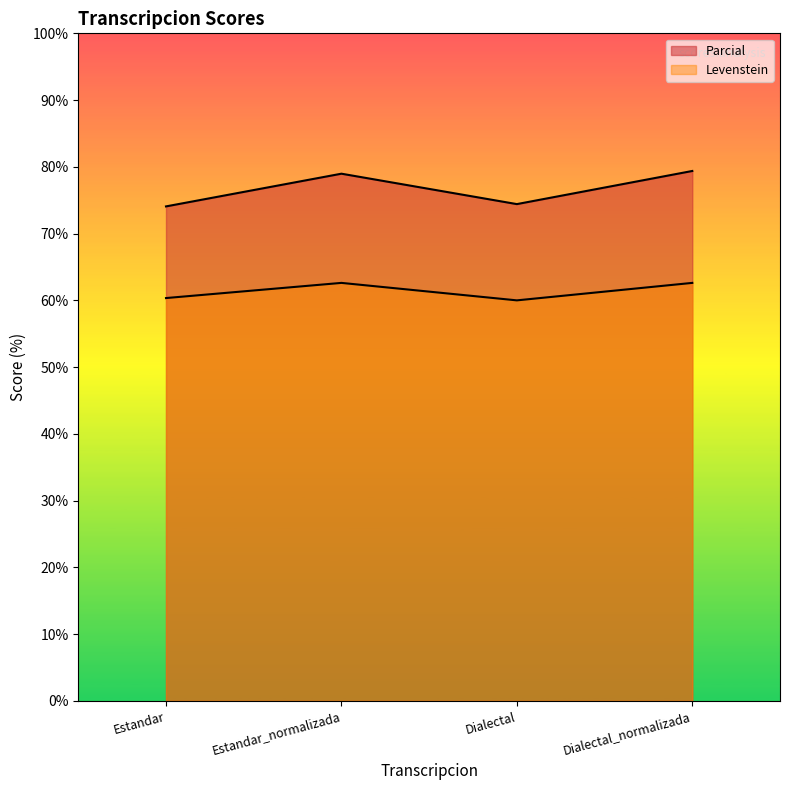

Does the chart have visible grid lines?

No